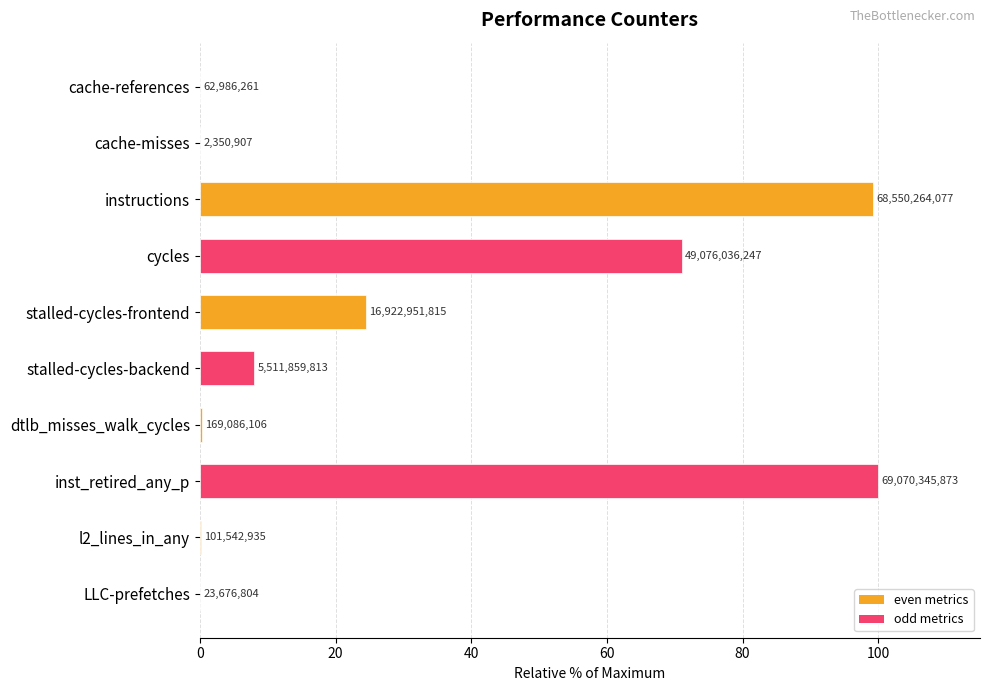

Where does the data first go above 7?

instructions